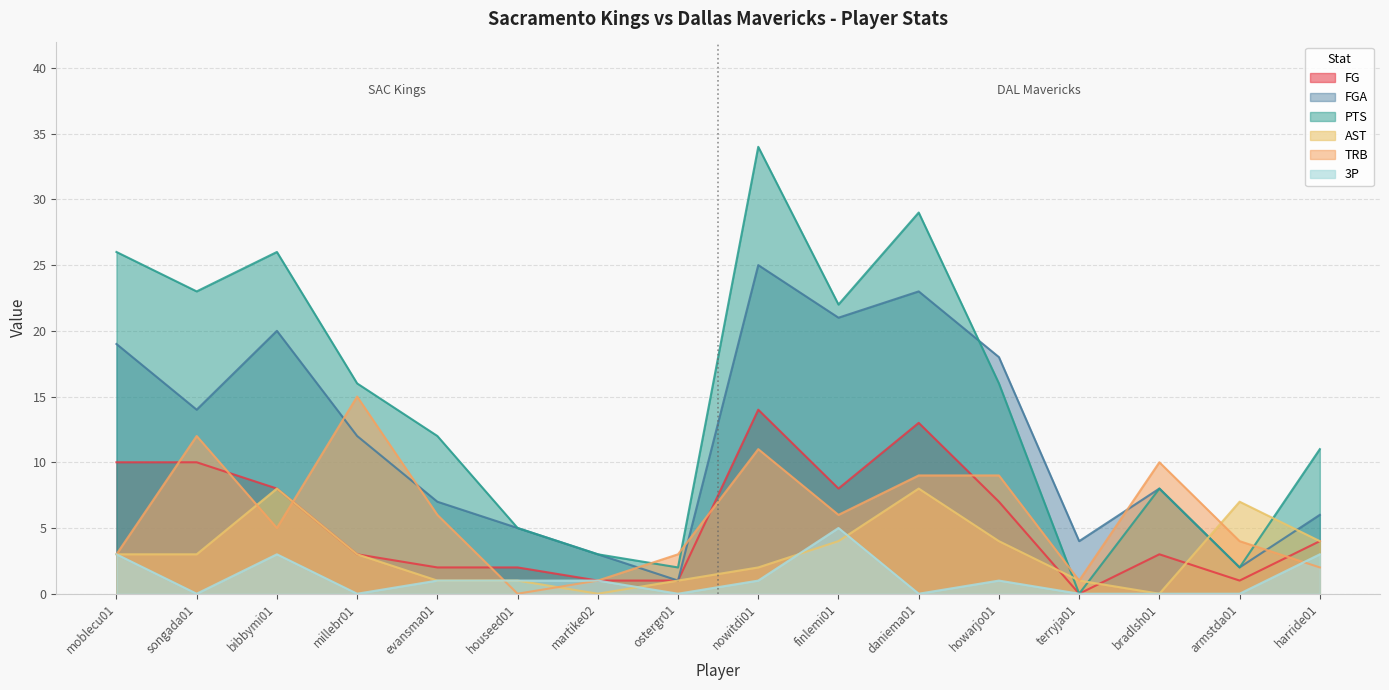

What are all the series names shown in the legend?

FG, FGA, PTS, AST, TRB, 3P